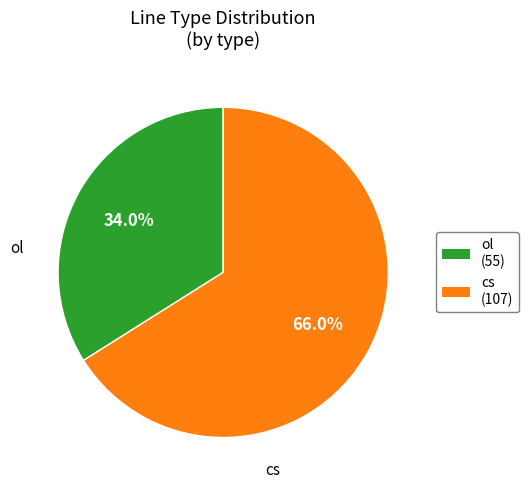

Which has a higher value, ol or cs?

cs